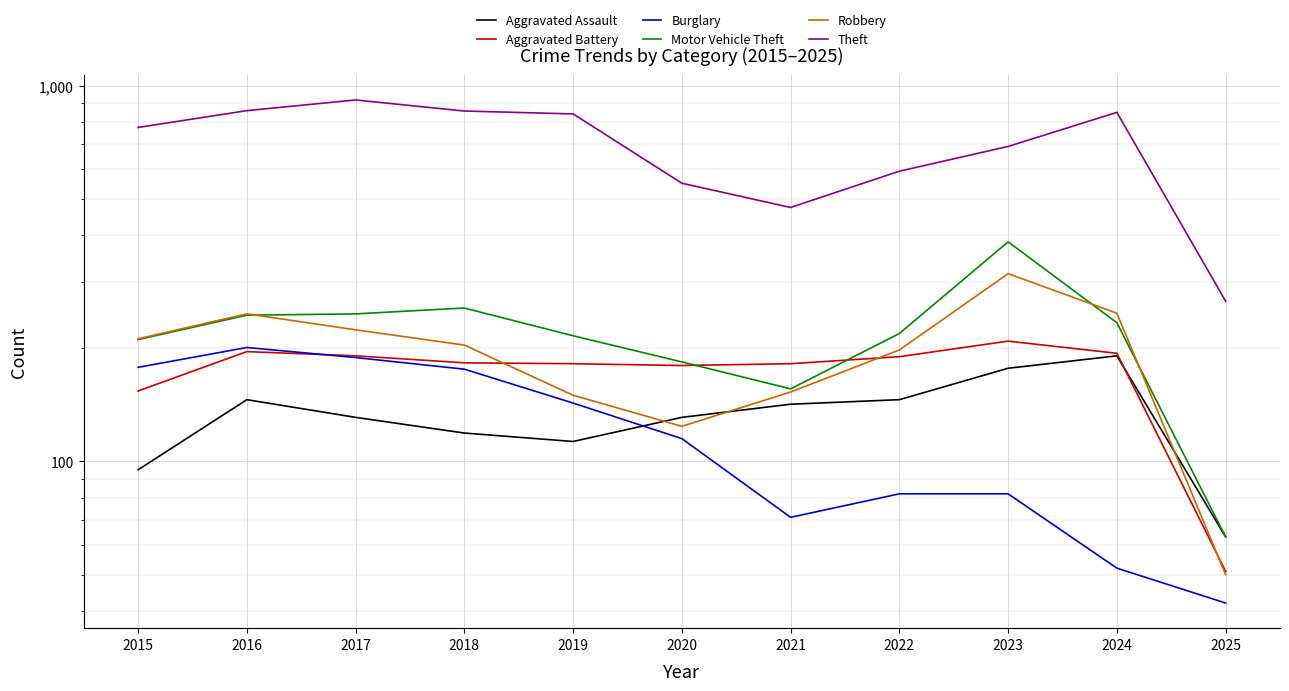

List the series in order of their peak value, highest first.

Theft, Motor Vehicle Theft, Robbery, Aggravated Battery, Burglary, Aggravated Assault